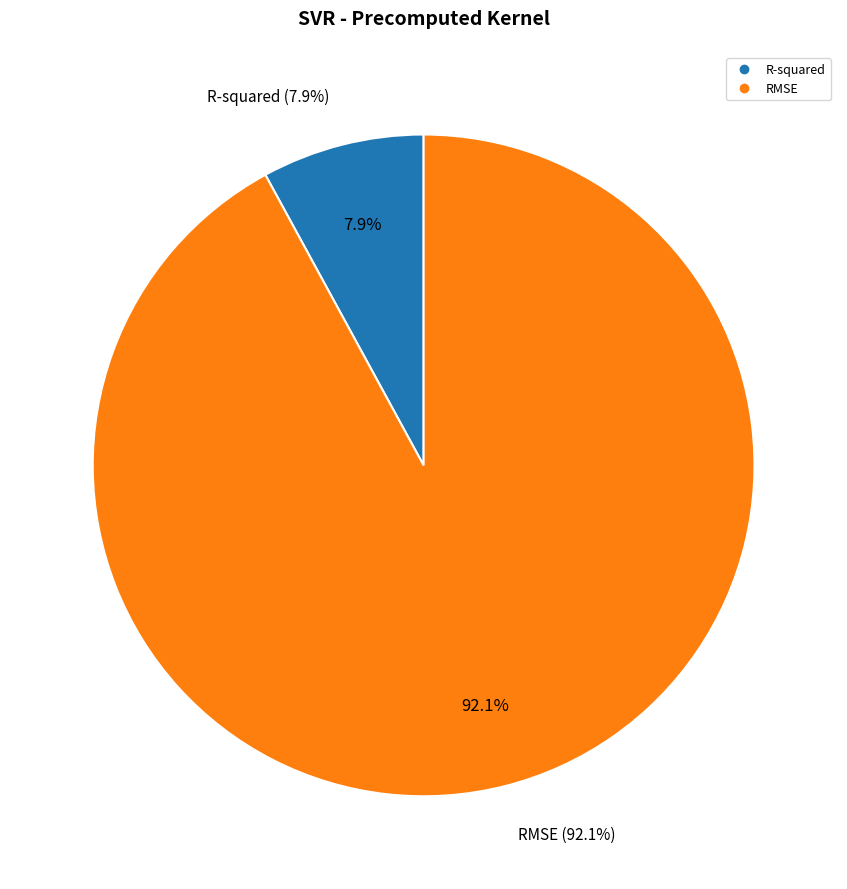

What is the change in value from R-squared to RMSE?

+9.2